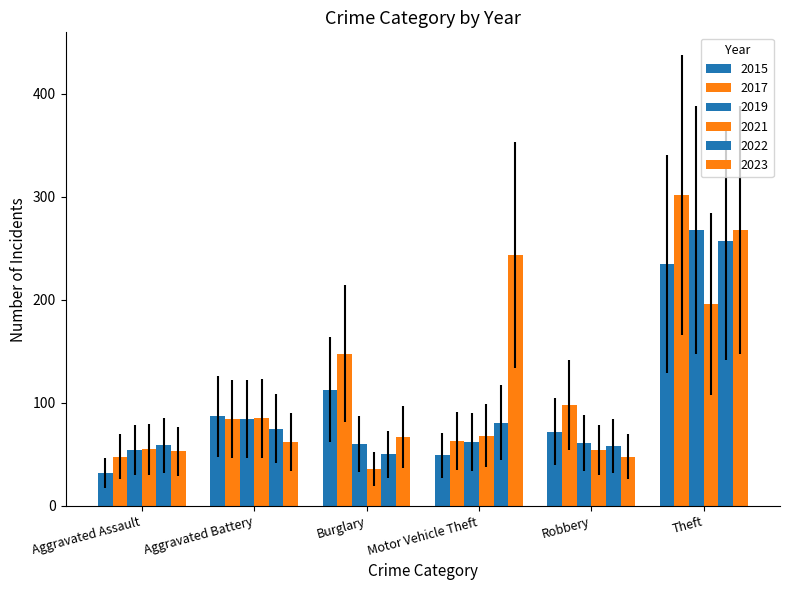

How many distinct data groups are displayed?

6